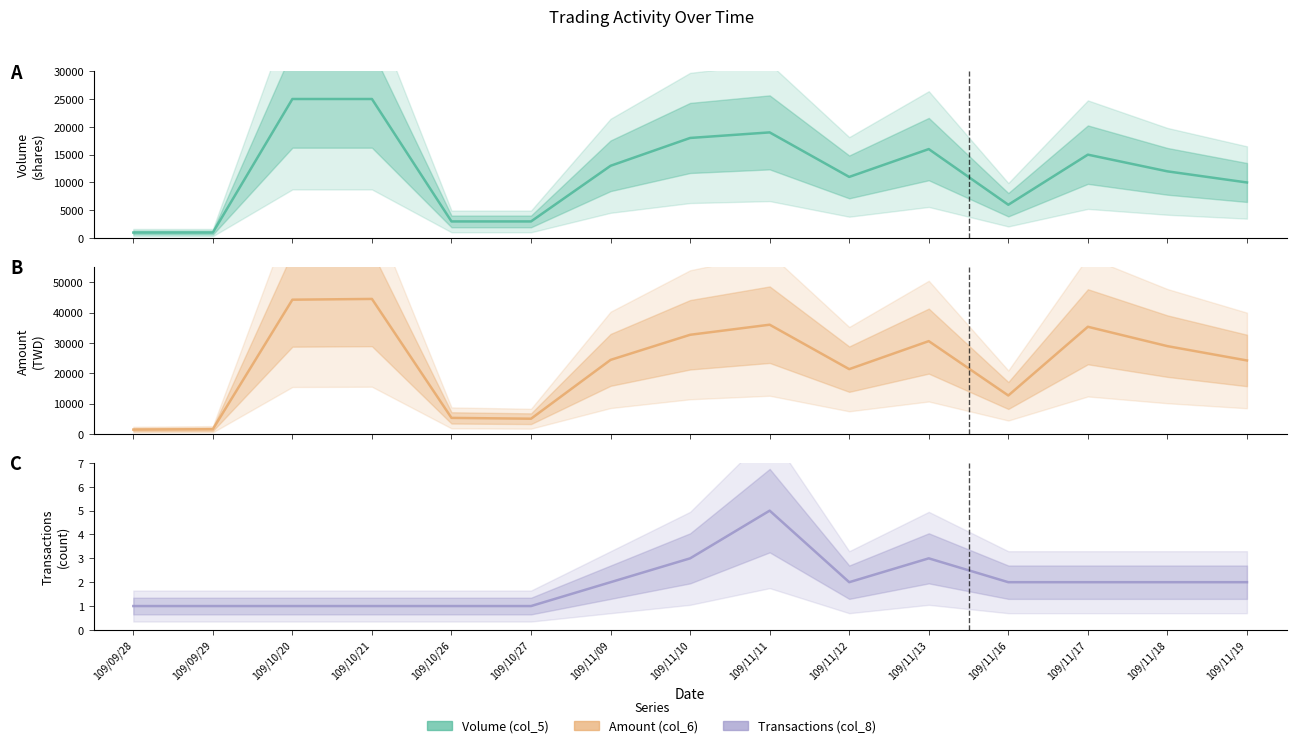

What is the approximate value of Volume (col_5) at 109/11/19?

10000